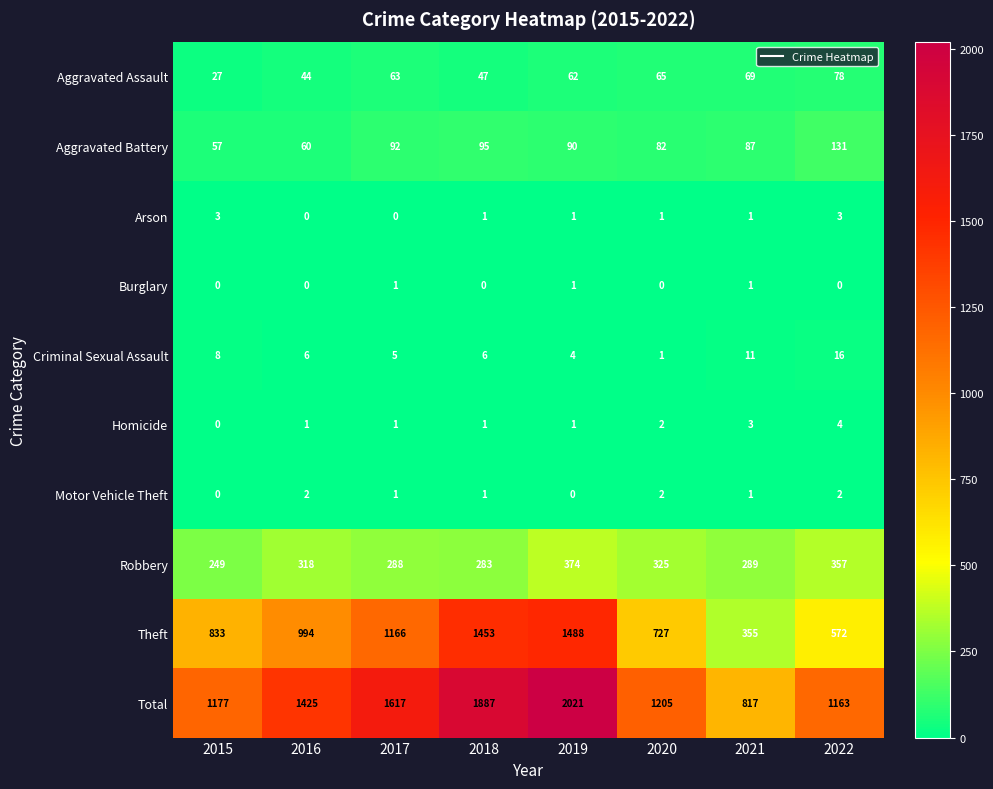

What is the difference between the second highest and minimum values in the Criminal Sexual Assault series?

10